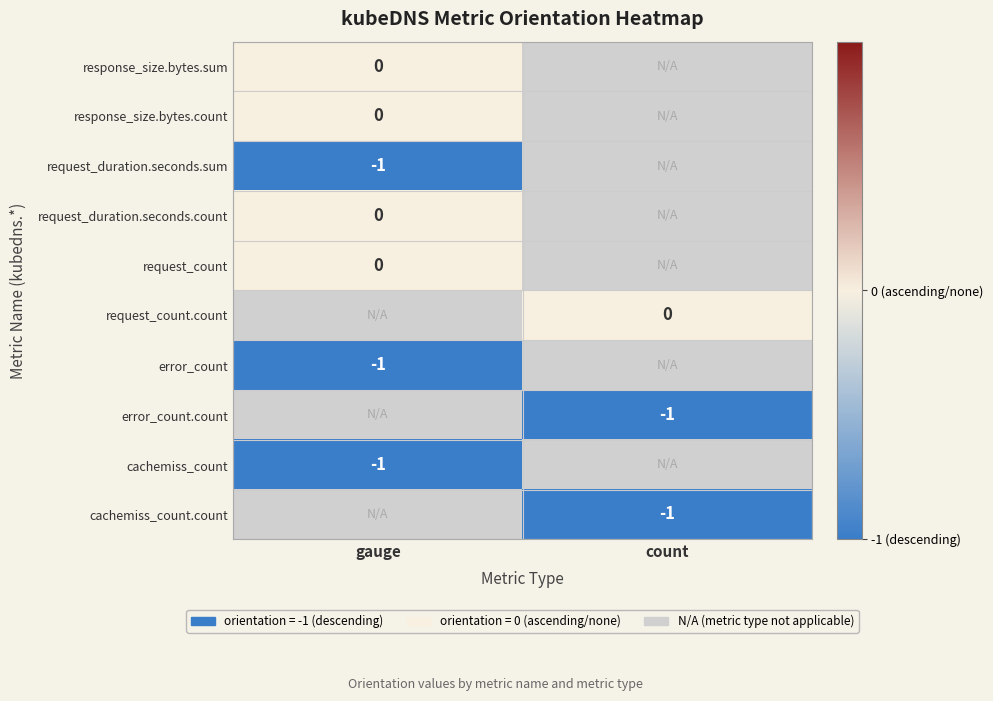

How many series are shown in this chart?

10